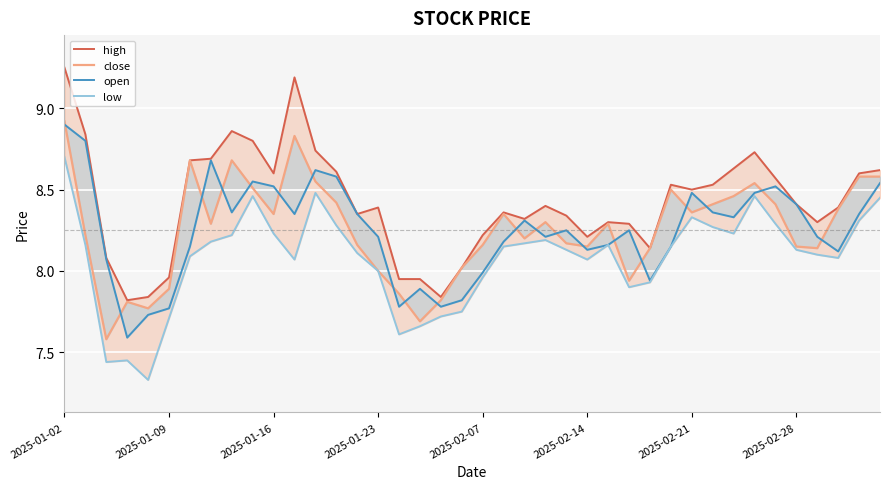

What position from the right is 2025-02-07?

20